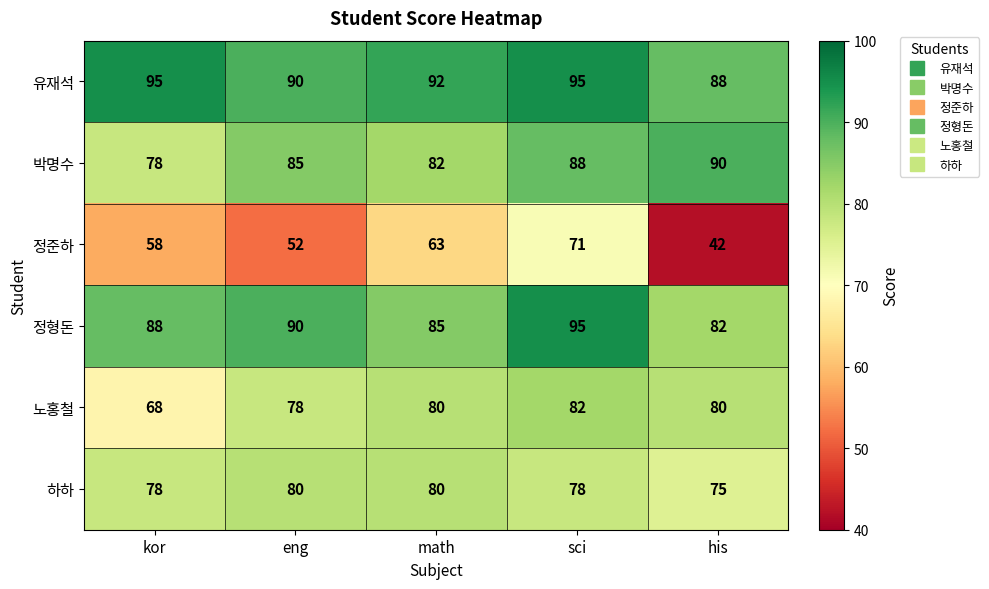

At which label is 정형돈 closest to 88?

kor